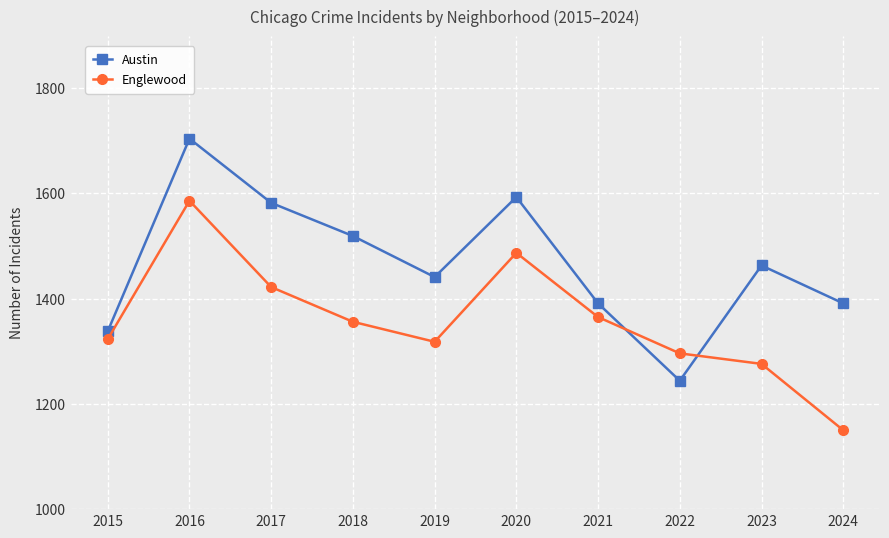

Is it true that Austin equals 1391 at 2024?

True